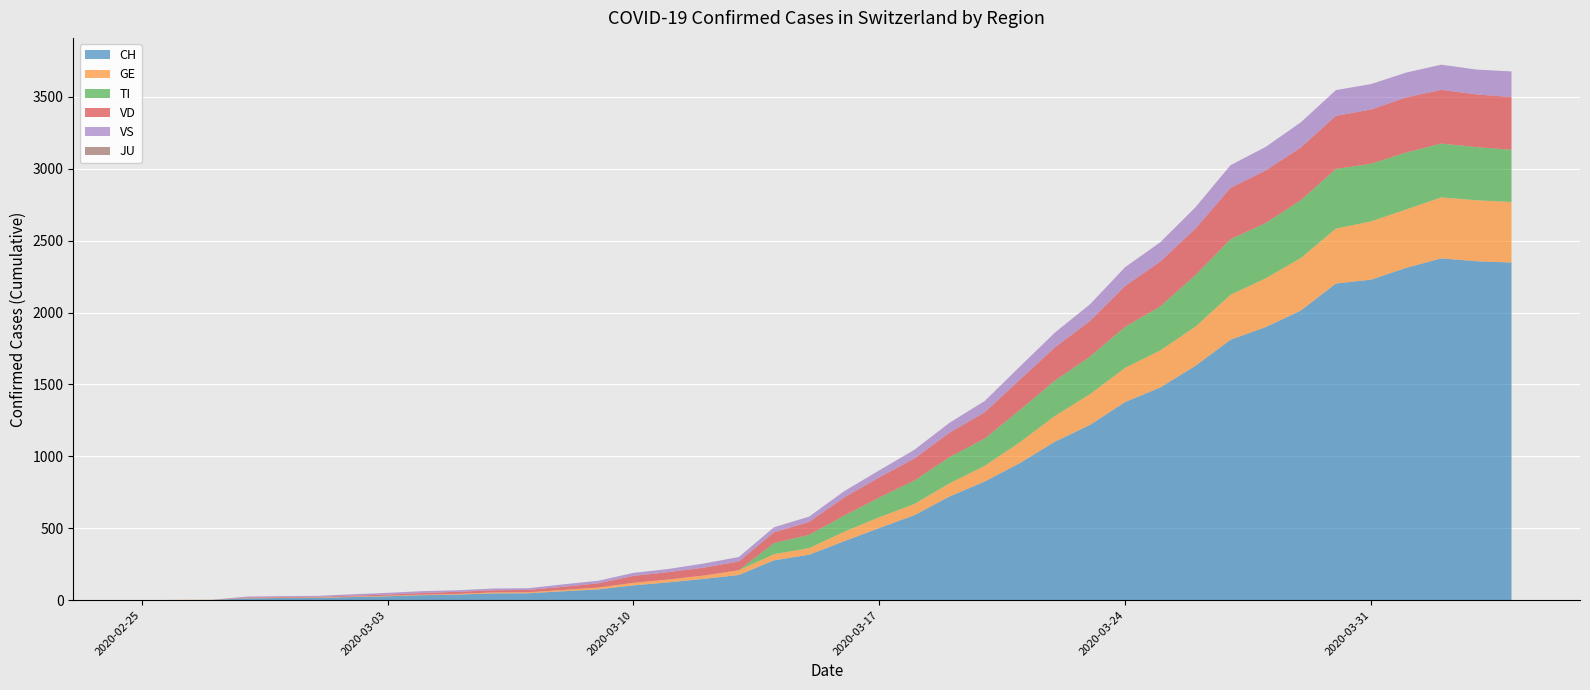

Reading left to right, transcribe all the data shown in this chart.

CH: 2020-02-25=0	2020-02-26=1	2020-02-27=2	2020-02-28=13	2020-02-29=15	2020-03-01=16	2020-03-02=22	2020-03-03=27	2020-03-04=35	2020-03-05=39	2020-03-06=47	2020-03-07=48	2020-03-08=62	2020-03-09=75	2020-03-10=103	2020-03-11=124	2020-03-12=148	2020-03-13=175	2020-03-14=277	2020-03-15=316	2020-03-16=410	2020-03-17=502	2020-03-18=591	2020-03-19=721	2020-03-20=825	2020-03-21=953	2020-03-22=1102	2020-03-23=1219	2020-03-24=1378	2020-03-25=1479	2020-03-26=1630	2020-03-27=1811	2020-03-28=1899	2020-03-29=2014	2020-03-30=2202	2020-03-31=2229	2020-04-01=2311	2020-04-02=2377	2020-04-03=2357	2020-04-04=2348
GE: 2020-02-25=0	2020-02-26=1	2020-02-27=1	2020-02-28=2	2020-02-29=3	2020-03-01=3	2020-03-02=3	2020-03-03=4	2020-03-04=4	2020-03-05=5	2020-03-06=7	2020-03-07=7	2020-03-08=9	2020-03-09=13	2020-03-10=18	2020-03-11=20	2020-03-12=23	2020-03-13=33	2020-03-14=43	2020-03-15=46	2020-03-16=66	2020-03-17=75	2020-03-18=78	2020-03-19=92	2020-03-20=109	2020-03-21=145	2020-03-22=179	2020-03-23=214	2020-03-24=238	2020-03-25=258	2020-03-26=272	2020-03-27=313	2020-03-28=339	2020-03-29=365	2020-03-30=382	2020-03-31=405	2020-04-01=406	2020-04-02=424	2020-04-03=424	2020-04-04=421
TI: 2020-02-25=0	2020-02-26=0	2020-02-27=0	2020-02-28=0	2020-02-29=0	2020-03-01=0	2020-03-02=0	2020-03-03=0	2020-03-04=0	2020-03-05=0	2020-03-06=0	2020-03-07=0	2020-03-08=0	2020-03-09=0	2020-03-10=0	2020-03-11=0	2020-03-12=0	2020-03-13=0	2020-03-14=77	2020-03-15=92	2020-03-16=112	2020-03-17=137	2020-03-18=163	2020-03-19=182	2020-03-20=190	2020-03-21=224	2020-03-22=246	2020-03-23=261	2020-03-24=285	2020-03-25=306	2020-03-26=358	2020-03-27=386	2020-03-28=385	2020-03-29=402	2020-03-30=415	2020-03-31=401	2020-04-01=396	2020-04-02=374	2020-04-03=370	2020-04-04=363
VD: 2020-02-25=0	2020-02-26=0	2020-02-27=0	2020-02-28=4	2020-02-29=4	2020-03-01=4	2020-03-02=6	2020-03-03=8	2020-03-04=11	2020-03-05=14	2020-03-06=15	2020-03-07=16	2020-03-08=22	2020-03-09=29	2020-03-10=48	2020-03-11=51	2020-03-12=55	2020-03-13=61	2020-03-14=75	2020-03-15=90	2020-03-16=126	2020-03-17=140	2020-03-18=153	2020-03-19=170	2020-03-20=182	2020-03-21=211	2020-03-22=231	2020-03-23=248	2020-03-24=284	2020-03-25=312	2020-03-26=324	2020-03-27=357	2020-03-28=365	2020-03-29=367	2020-03-30=369	2020-03-31=377	2020-04-01=383	2020-04-02=374	2020-04-03=366	2020-04-04=367
VS: 2020-02-25=0	2020-02-26=0	2020-02-27=0	2020-02-28=6	2020-02-29=6	2020-03-01=7	2020-03-02=10	2020-03-03=12	2020-03-04=13	2020-03-05=11	2020-03-06=12	2020-03-07=12	2020-03-08=17	2020-03-09=18	2020-03-10=21	2020-03-11=22	2020-03-12=29	2020-03-13=31	2020-03-14=35	2020-03-15=37	2020-03-16=44	2020-03-17=49	2020-03-18=61	2020-03-19=69	2020-03-20=79	2020-03-21=91	2020-03-22=103	2020-03-23=116	2020-03-24=131	2020-03-25=134	2020-03-26=148	2020-03-27=158	2020-03-28=164	2020-03-29=175	2020-03-30=179	2020-03-31=177	2020-04-01=173	2020-04-02=175	2020-04-03=173	2020-04-04=178
JU: 2020-02-25=0	2020-02-26=0	2020-02-27=0	2020-02-28=0	2020-02-29=0	2020-03-01=0	2020-03-02=0	2020-03-03=0	2020-03-04=0	2020-03-05=0	2020-03-06=0	2020-03-07=0	2020-03-08=0	2020-03-09=0	2020-03-10=0	2020-03-11=0	2020-03-12=0	2020-03-13=0	2020-03-14=0	2020-03-15=0	2020-03-16=0	2020-03-17=0	2020-03-18=0	2020-03-19=0	2020-03-20=0	2020-03-21=0	2020-03-22=0	2020-03-23=0	2020-03-24=0	2020-03-25=0	2020-03-26=0	2020-03-27=0	2020-03-28=0	2020-03-29=0	2020-03-30=0	2020-03-31=0	2020-04-01=0	2020-04-02=0	2020-04-03=0	2020-04-04=0